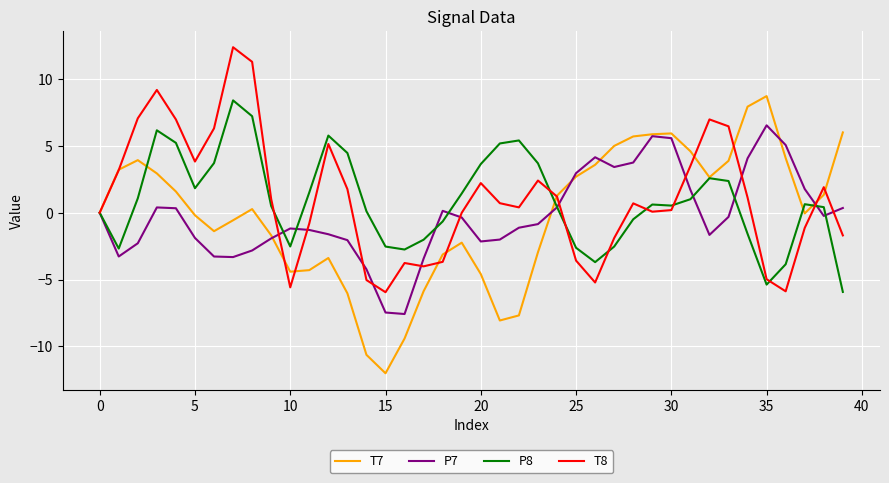

Which series has the largest range (max minus min)?

T7